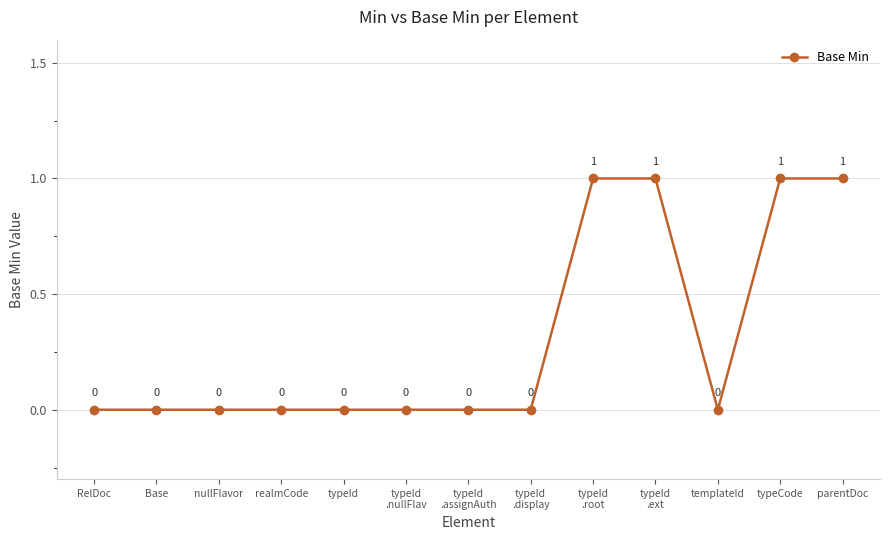

What is the label of the 7th point from the right?

typeId
.assignAuth